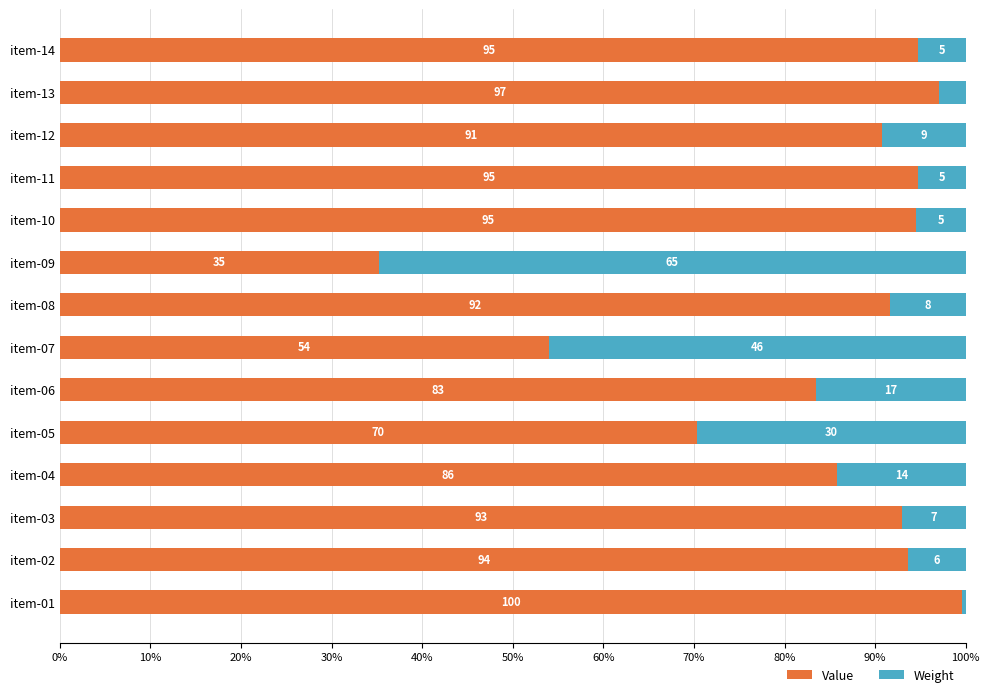

Which category has the highest value in the Value series?

item-01